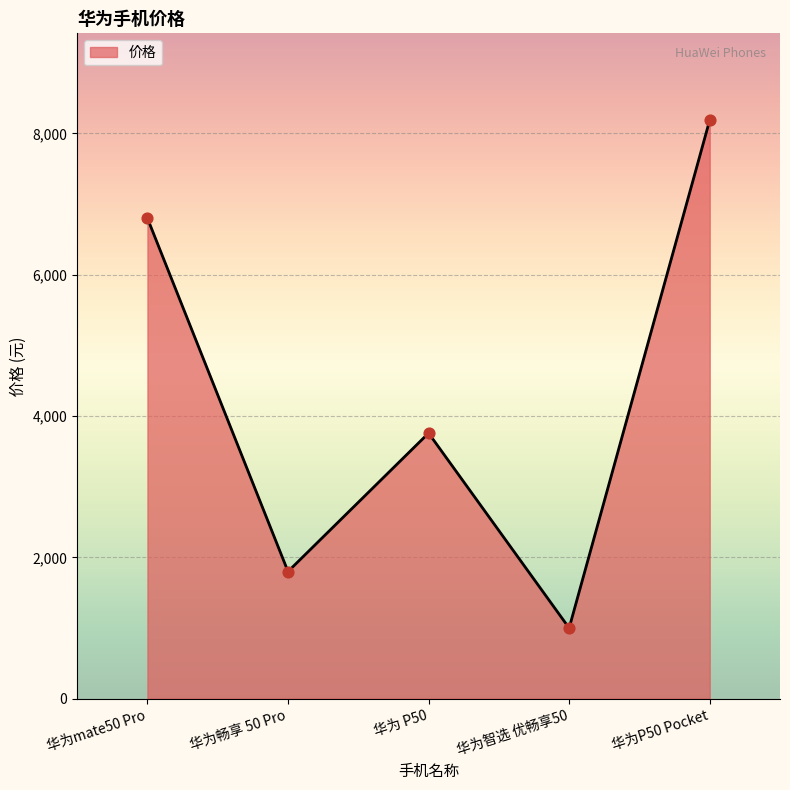

Between 华为mate50 Pro and 华为P50 Pocket, which is larger?

华为P50 Pocket